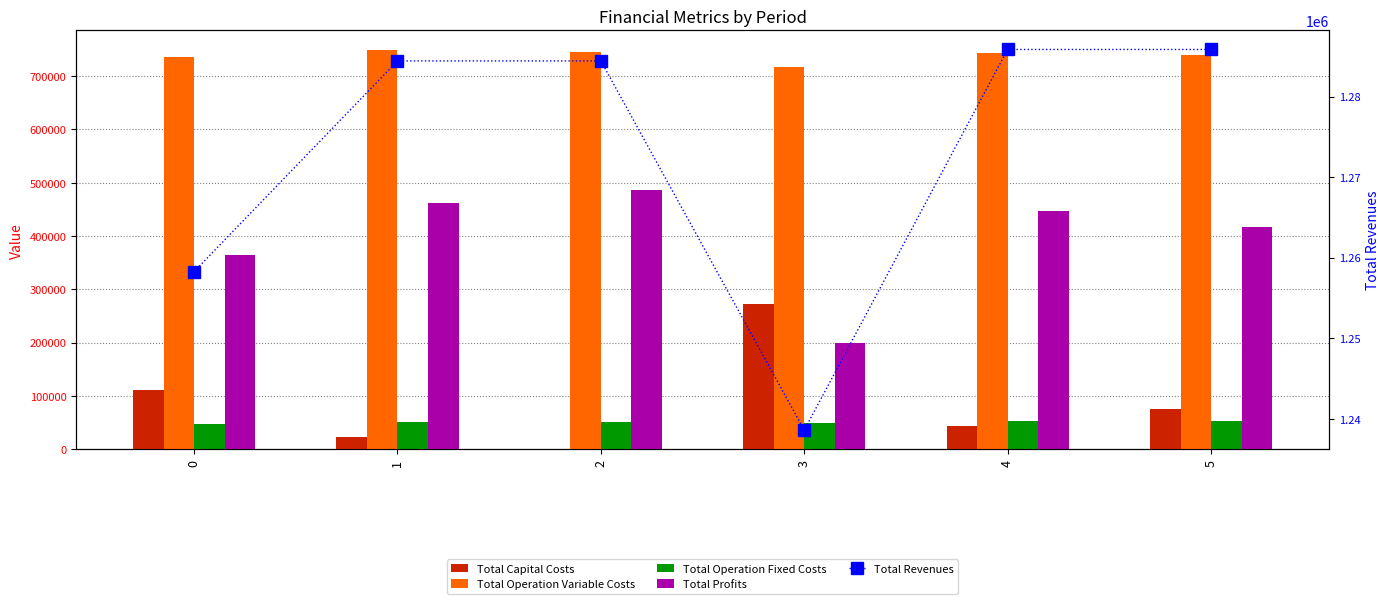

What is the approximate value of Total Profits at 0?

363659.0